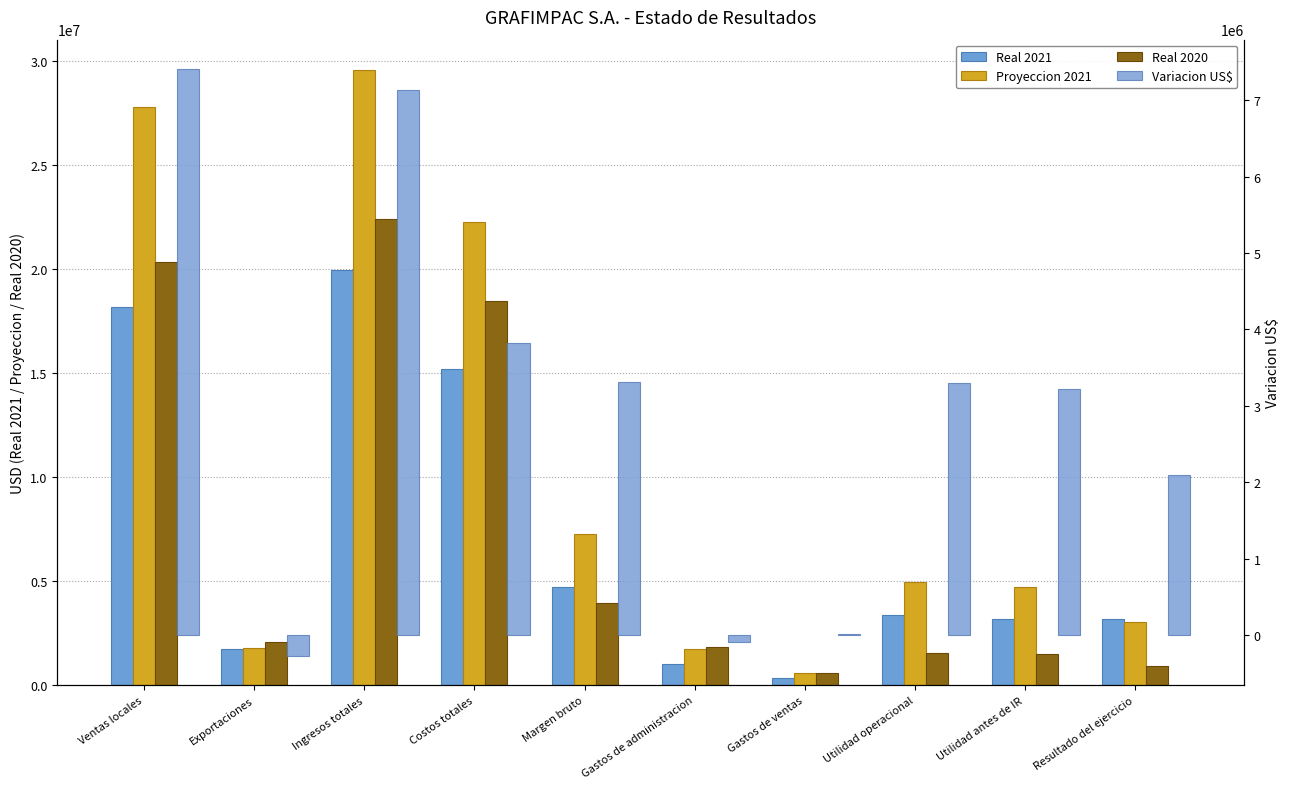

What are all the series names shown in the legend?

Real 2021, Proyeccion 2021, Real 2020, Variacion US$